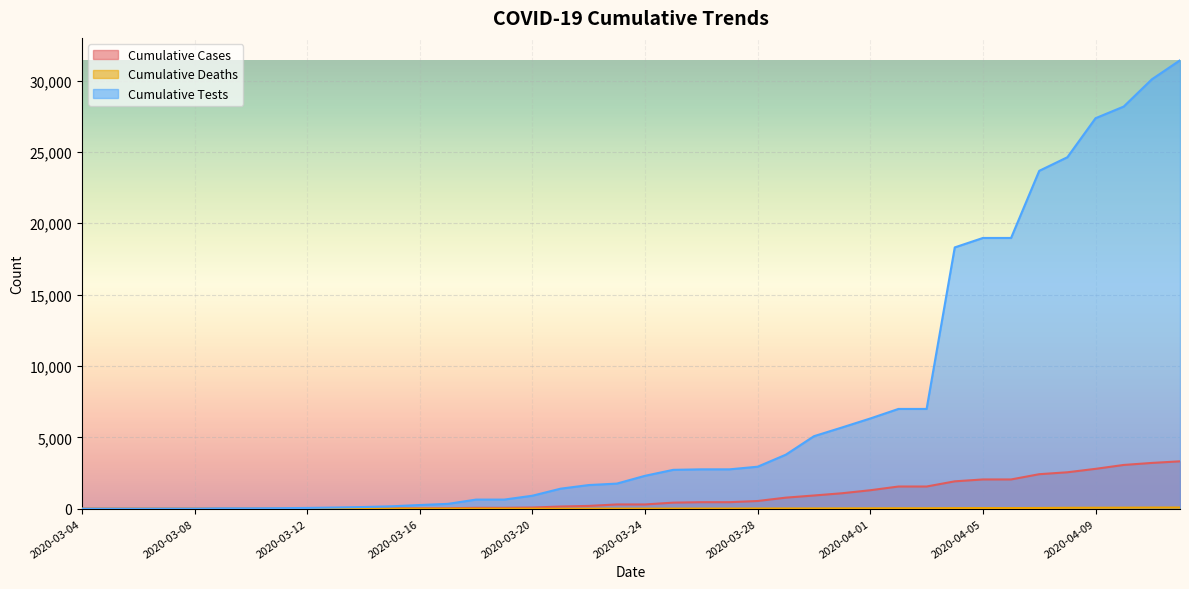

What is the sum of the Cumulative Cases values at 2020-04-09 and 2020-03-11?

2801